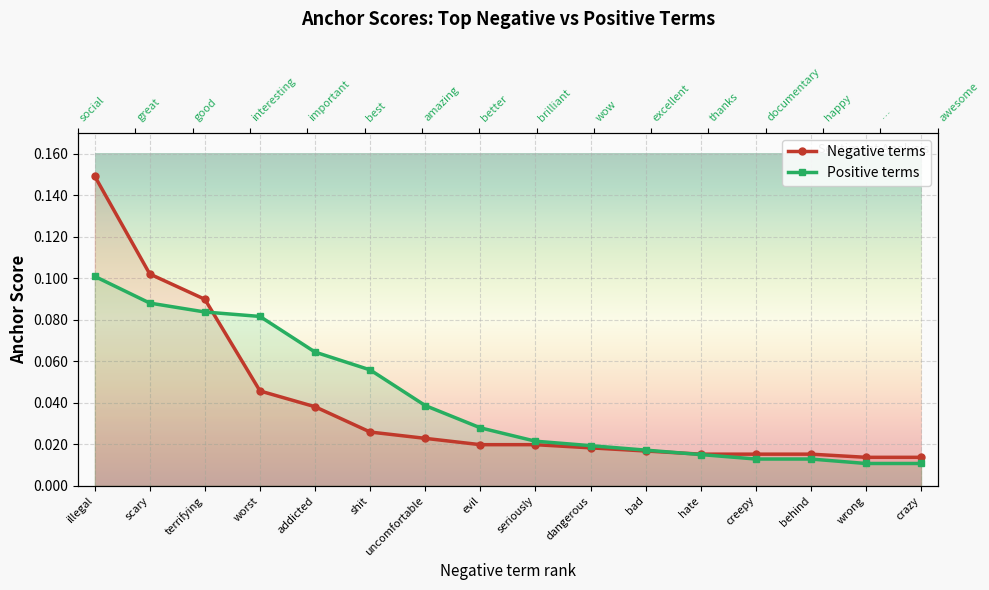

What is the label of the 10th point from the right?

uncomfortable